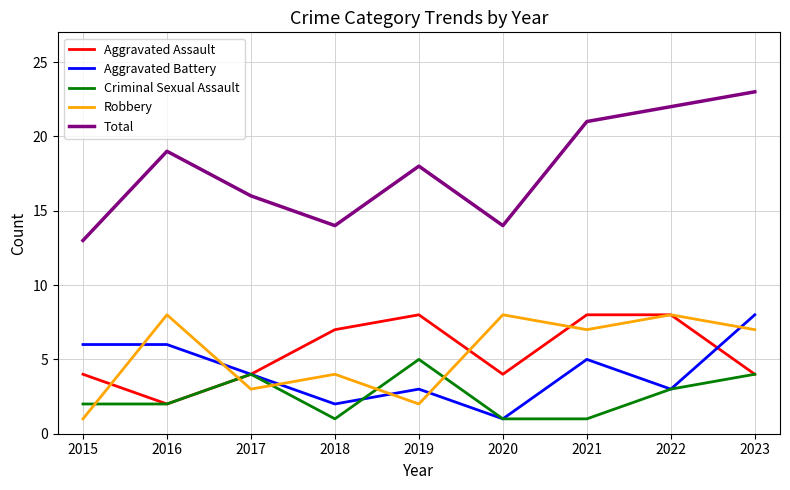

Does the chart have visible grid lines?

Yes